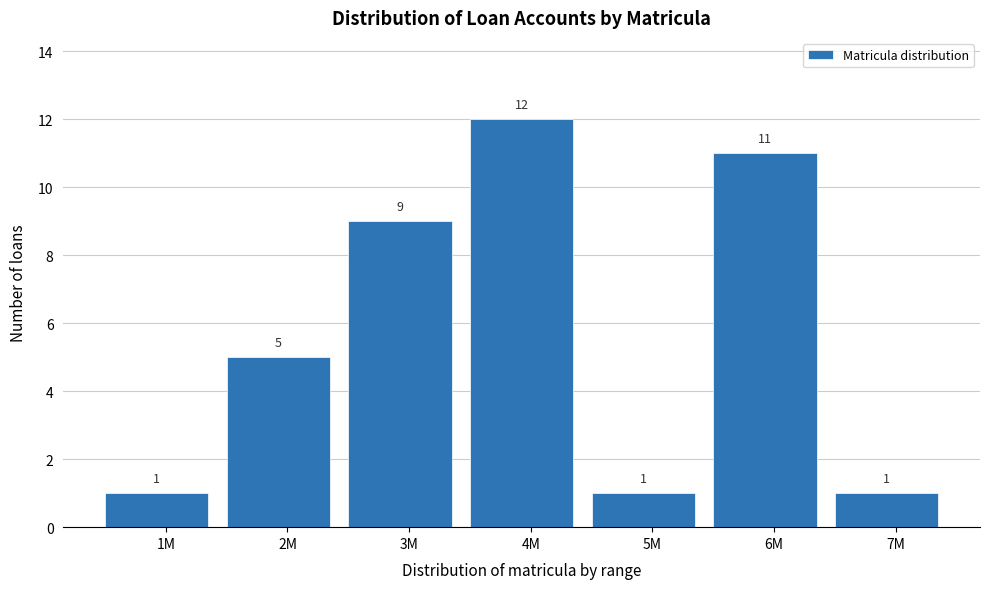

Reading right to left, list all the values displayed in this chart.

1	11	1	12	9	5	1